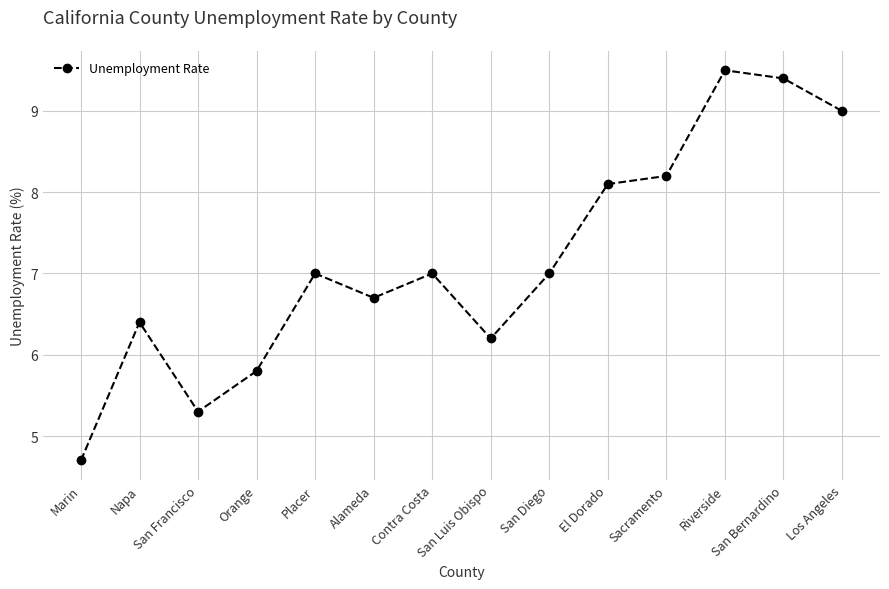

True or false: the data shows 5.3 at San Francisco.

True